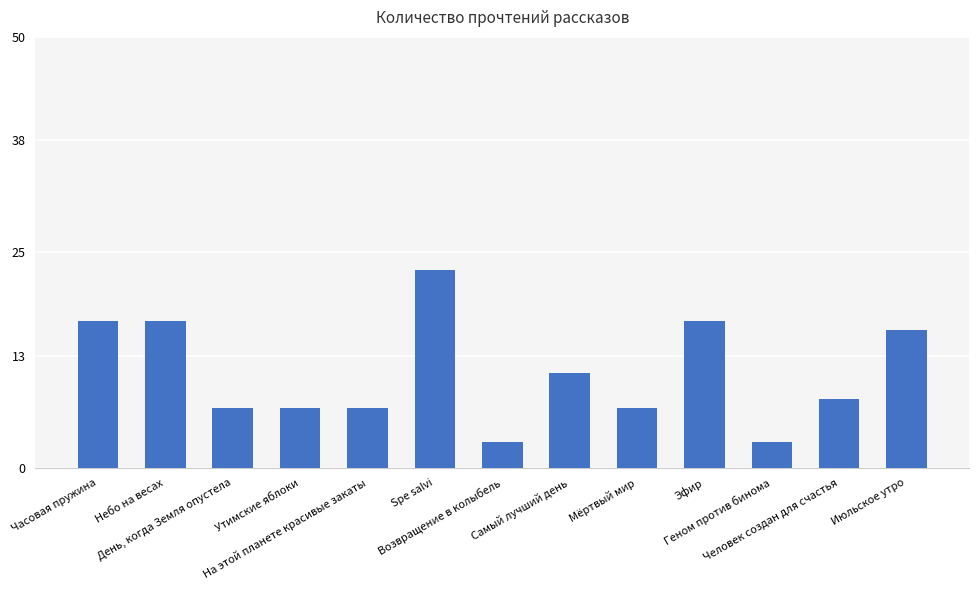

What is the maximum value shown in the chart?

23